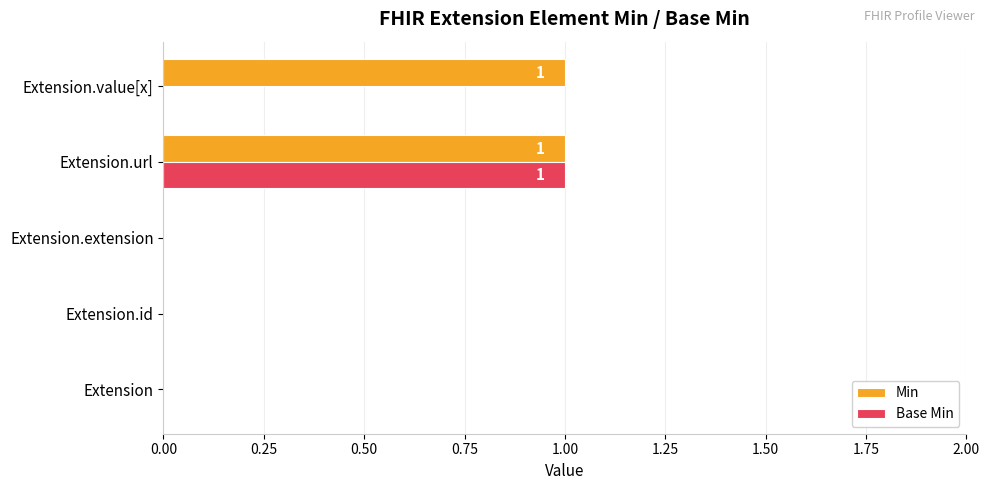

How many data points does each series have?

5